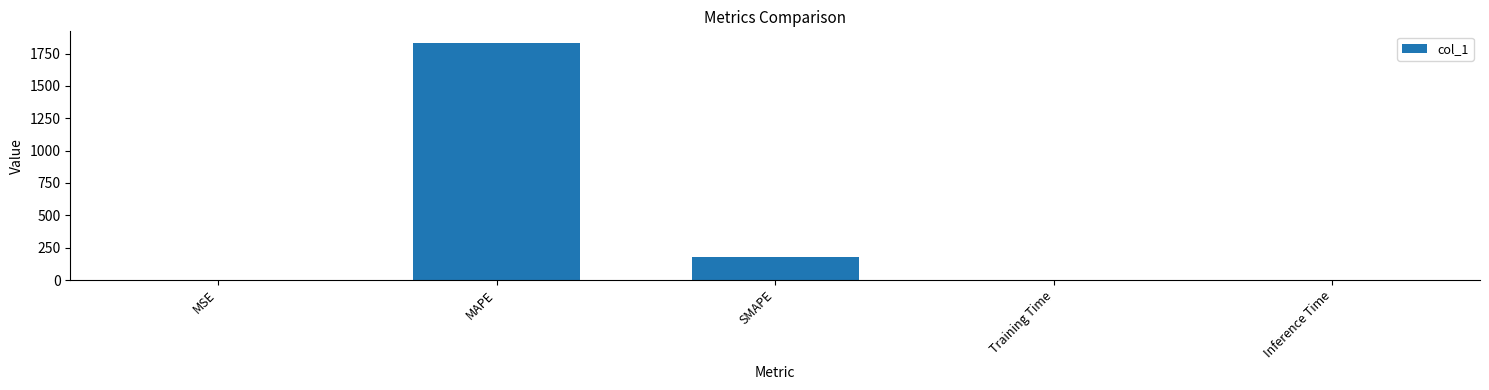

The value at SMAPE is 180.3. True or false?

True